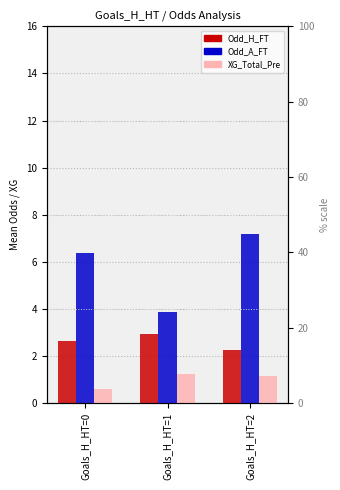

Read the Odd_A_FT value at Goals_H_HT=0.

6.4